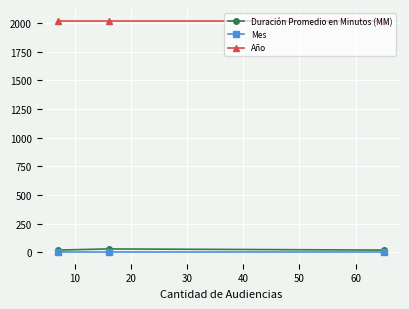

What is the difference between the maximum and second lowest values in the Duración Promedio en Minutos (MM) series?

10